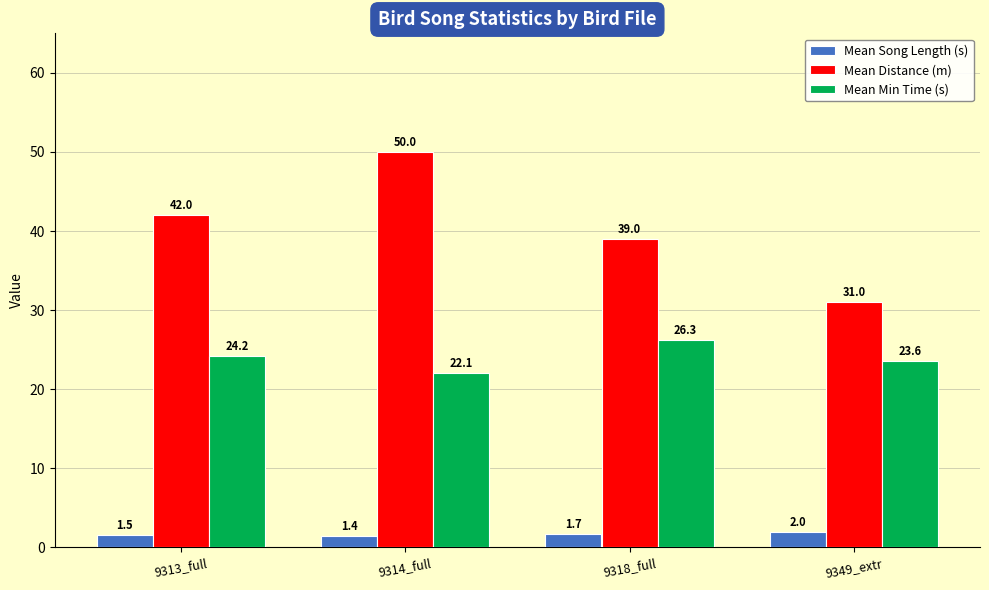

At which label is Mean Song Length (s) closest to 1?

9314_full